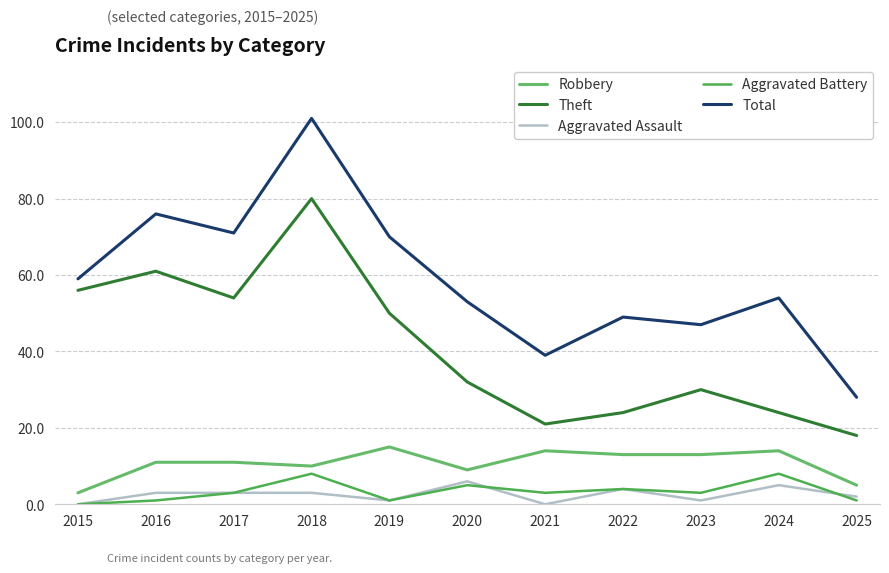

True or false: Theft and Total intersect in this chart.

False